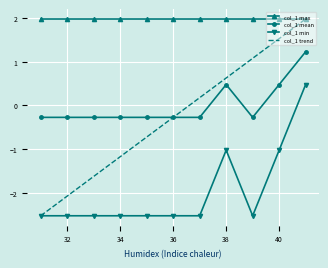

Which series has the largest range (max minus min)?

col_1 trend